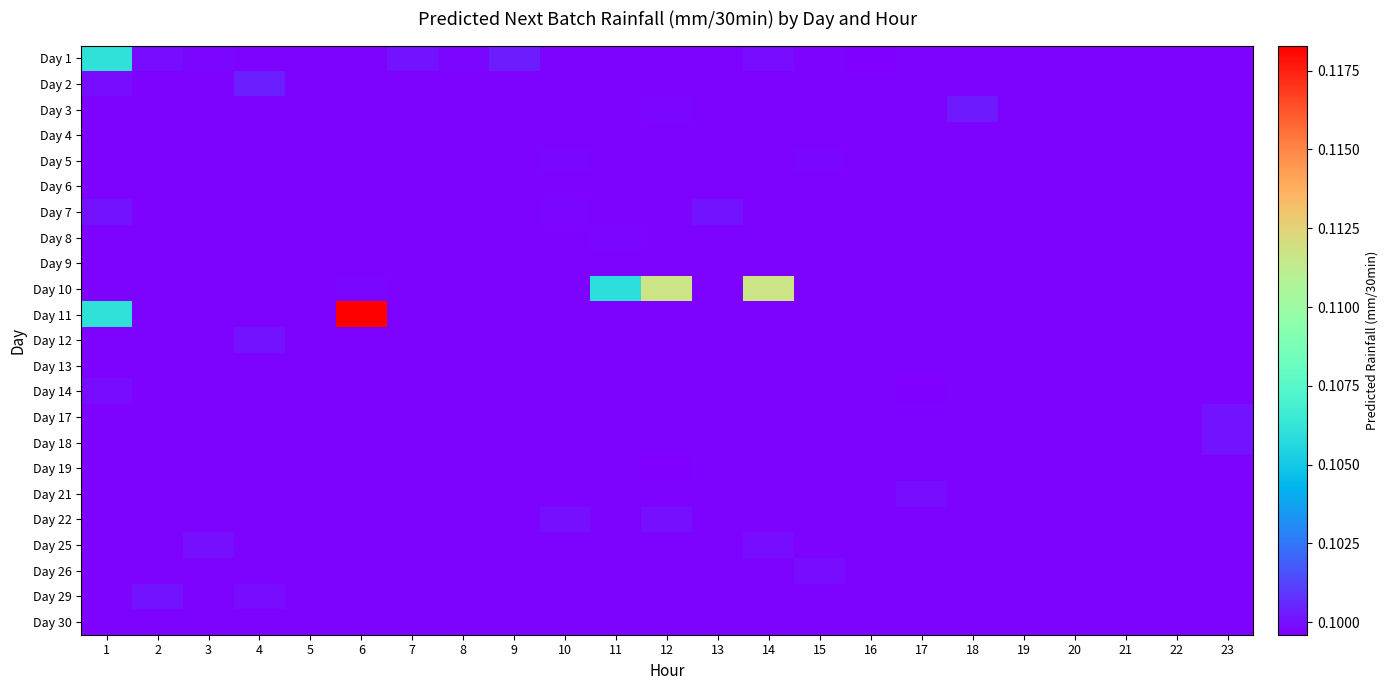

Which label corresponds to the smallest value in the chart?

16